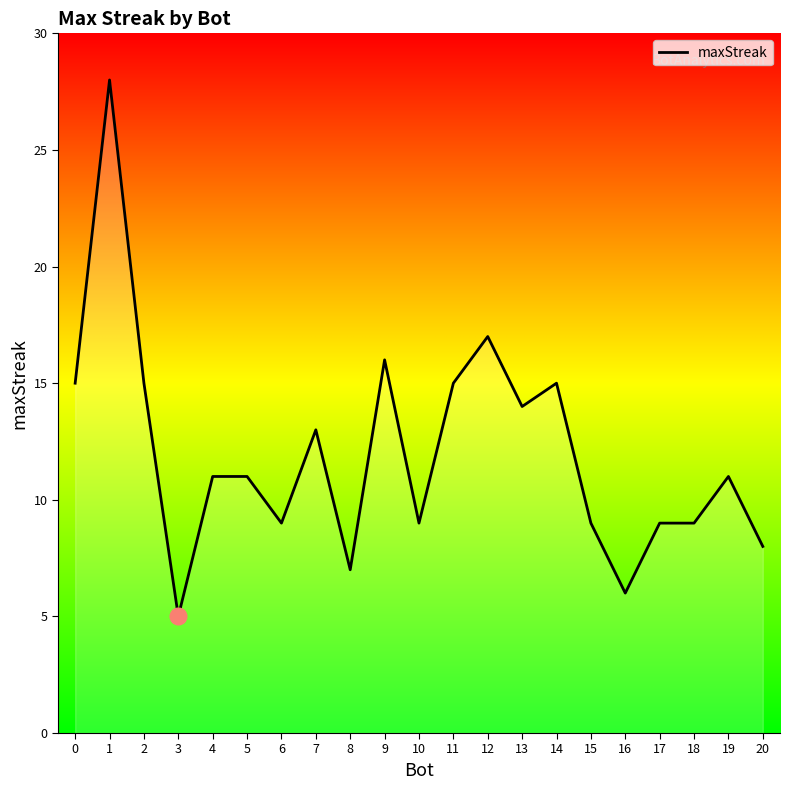

What is the change in value from 9 to 12?

+1